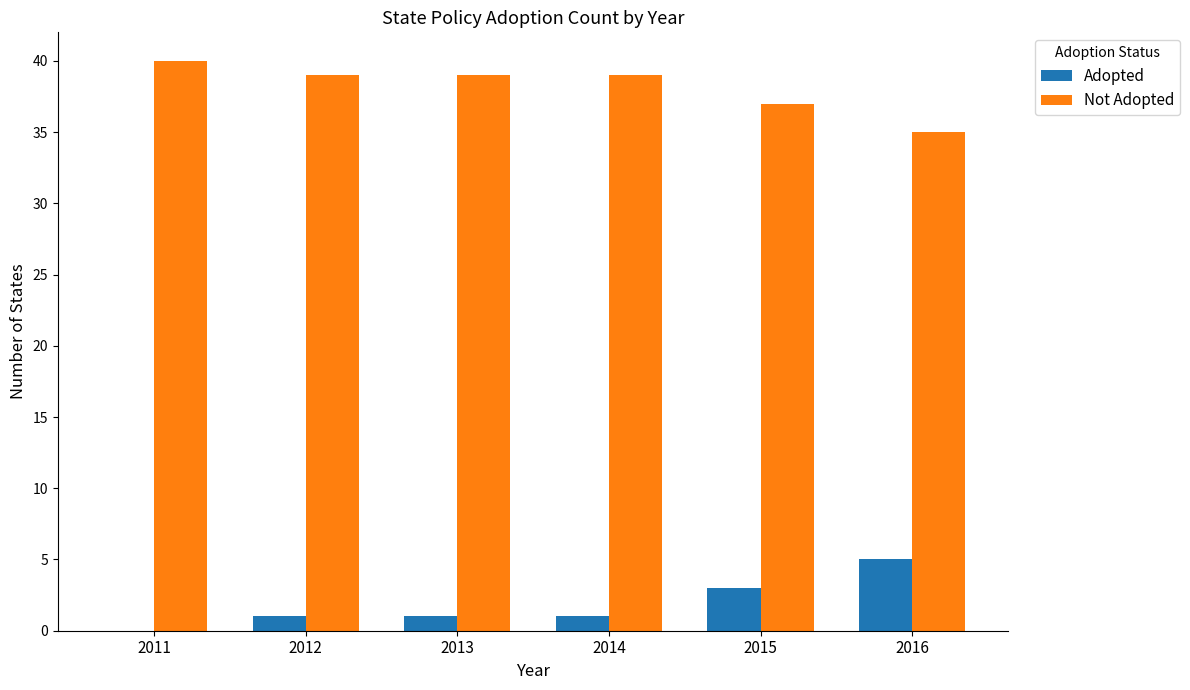

Which category has the highest value in the Not Adopted series?

2011